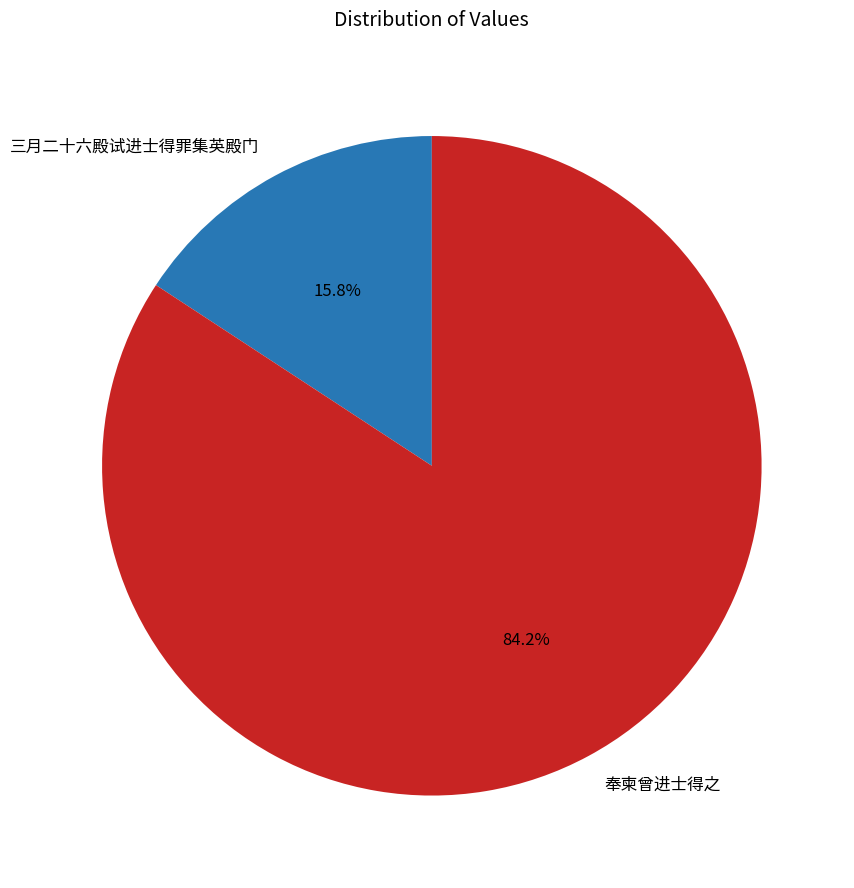

Which slice is the largest?

奉柬曾进士得之